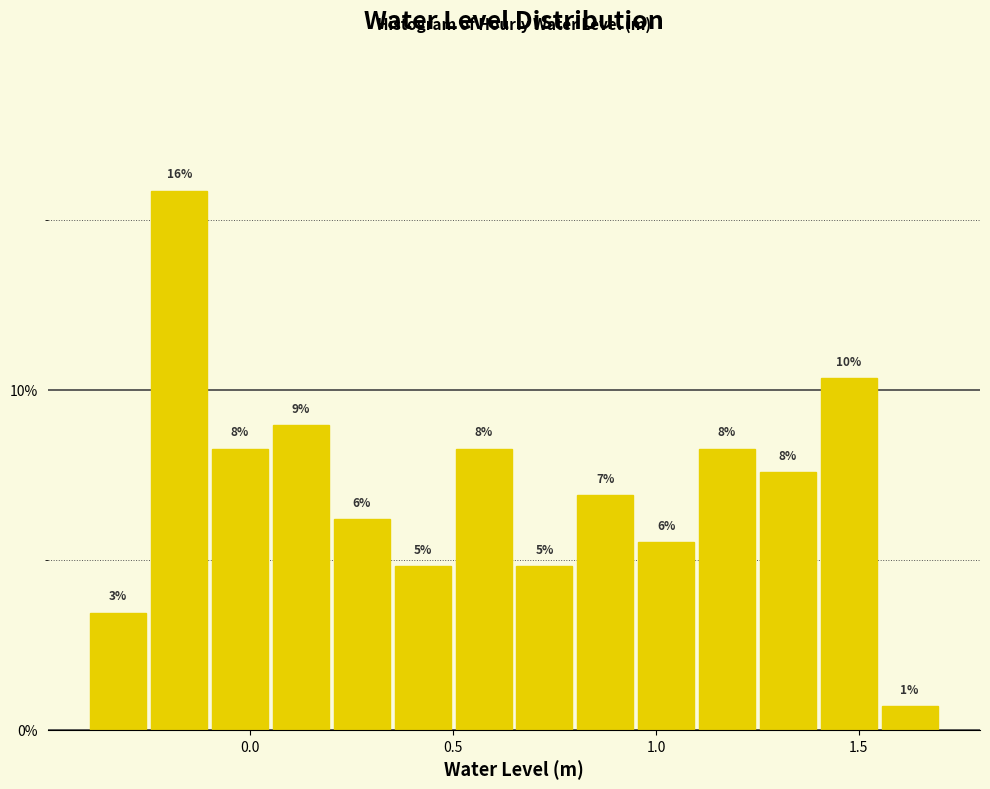

Around what value on the x-axis is the tallest bar? Give the approximate position of its centre, as read against the axis.

-0.15